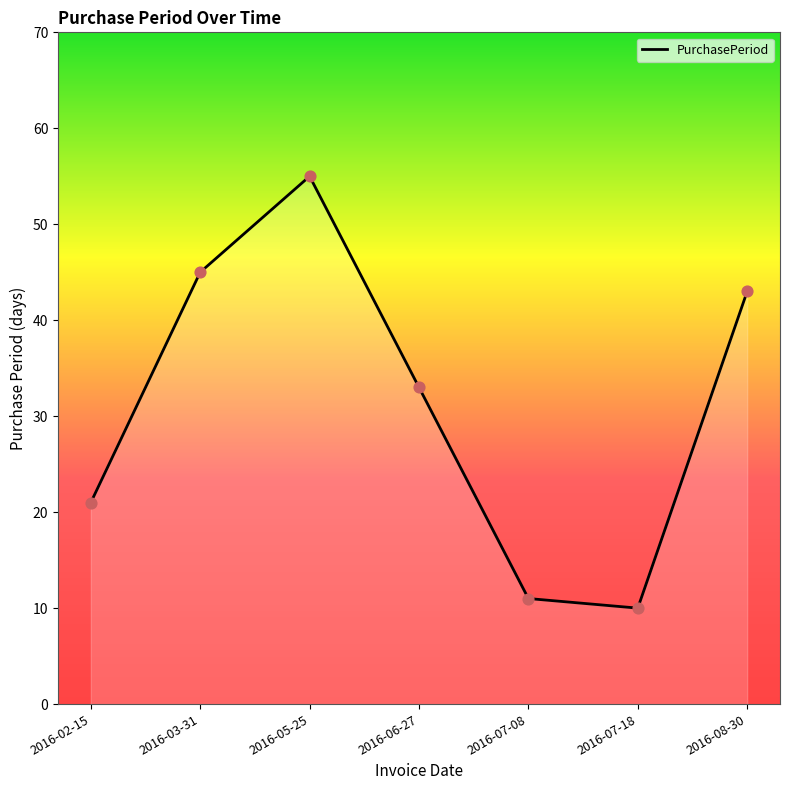

Approximately how many times larger is the value at 2016-08-30 compared to 2016-06-27?

1.3